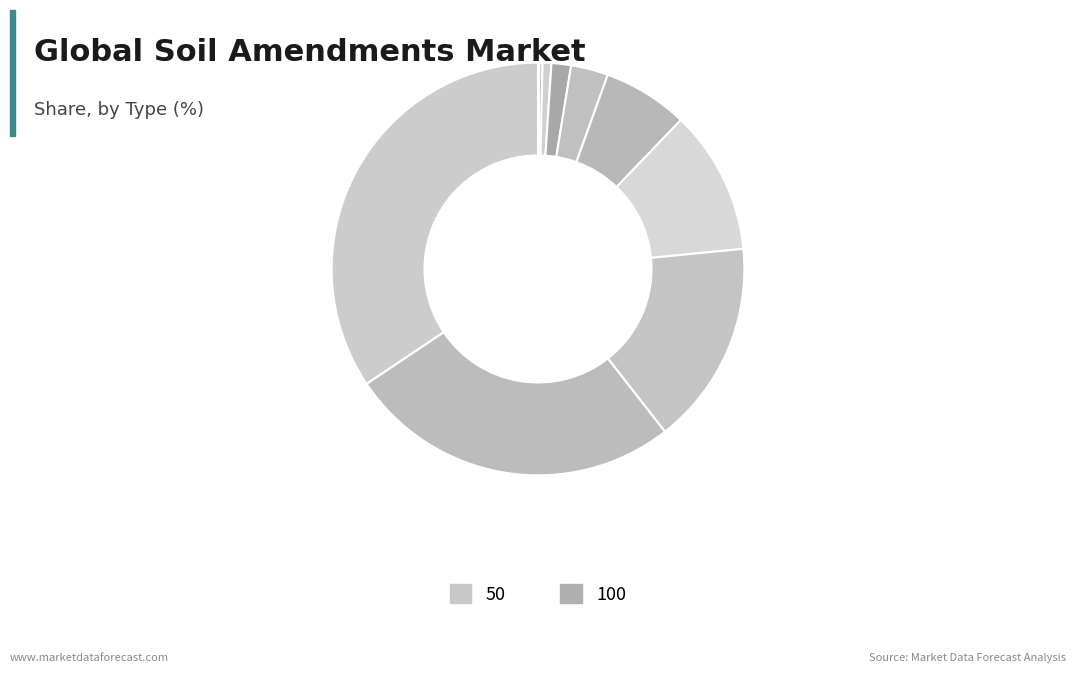

Rank the categories by value from lowest to highest.

50, 100, 150, 200, 250, 300, 350, 400, 450, 500